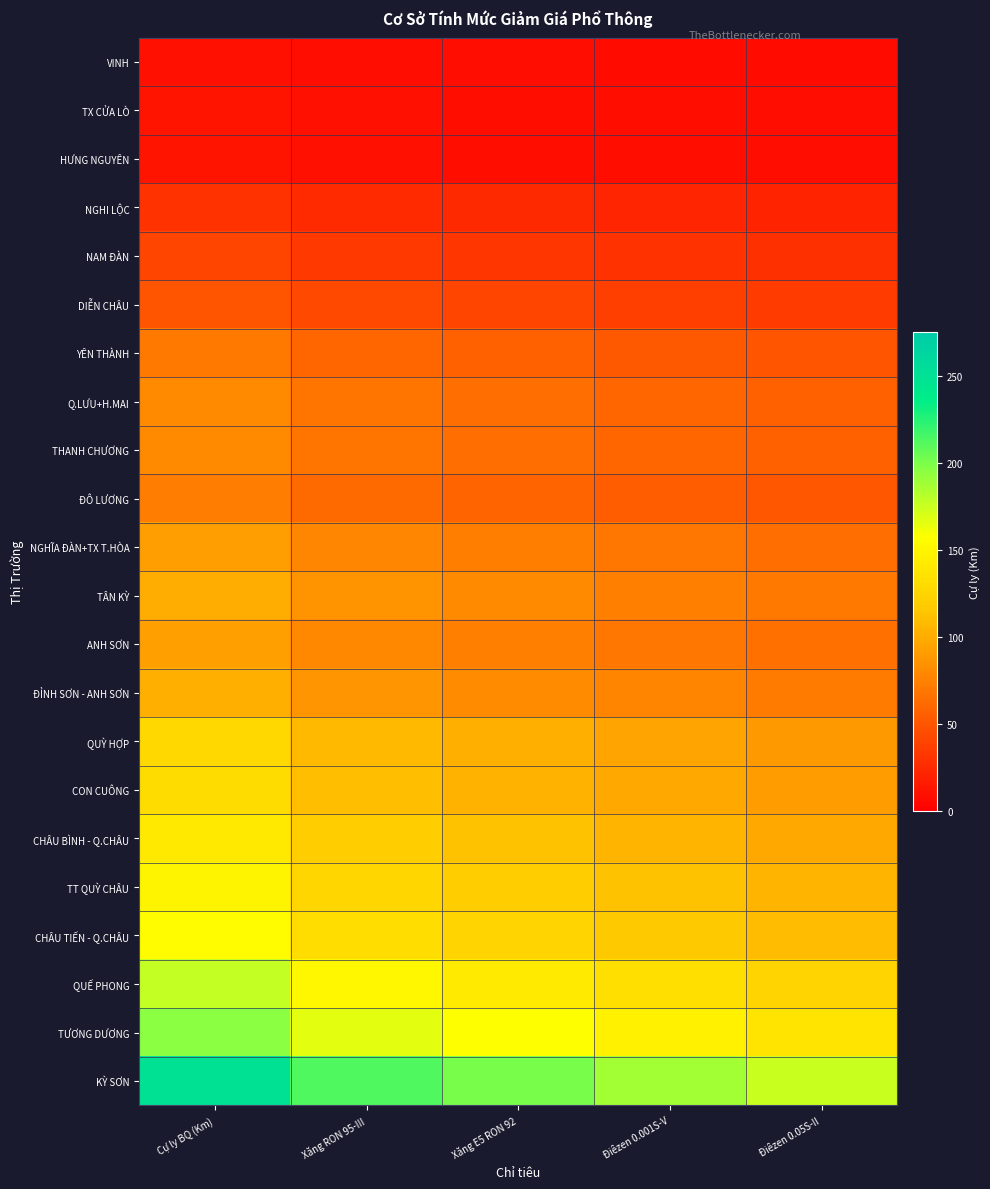

What is the greatest value displayed?

250.0